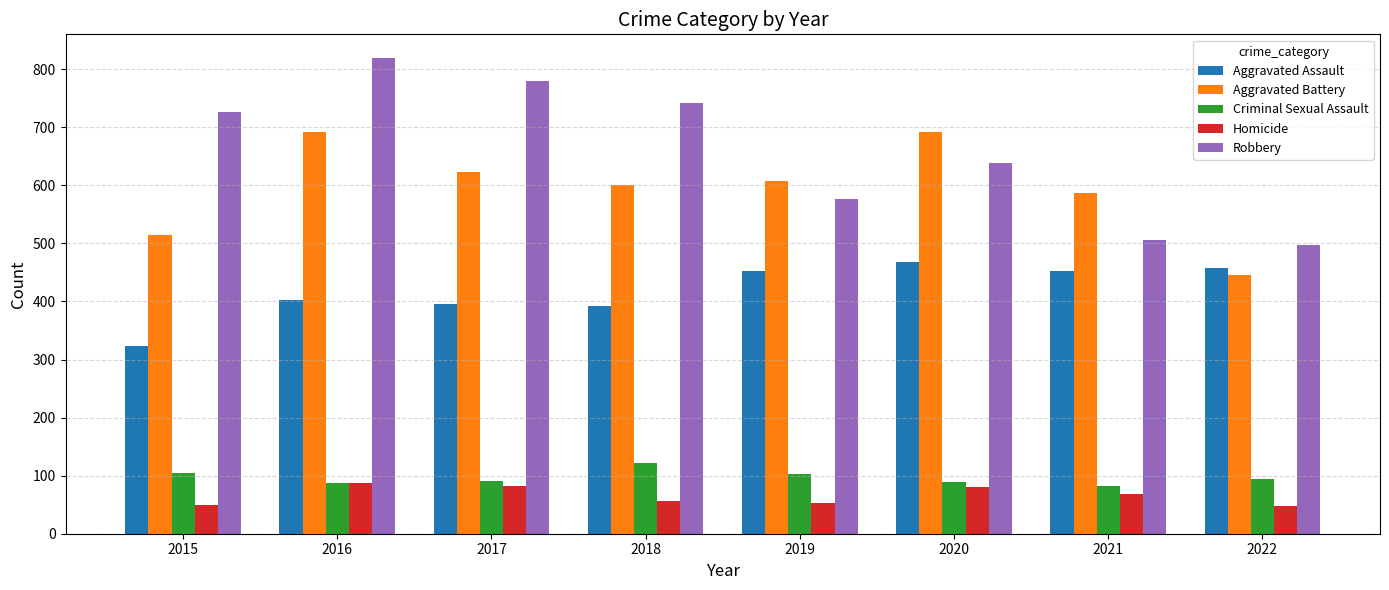

Which series has the largest range (max minus min)?

Robbery